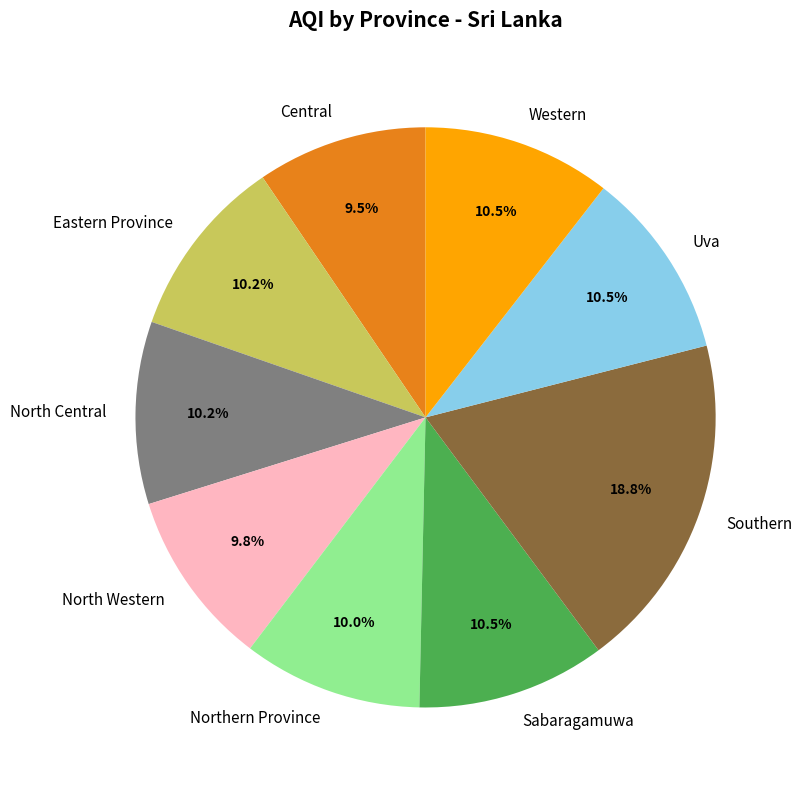

Is Northern Province the majority of the pie?

No